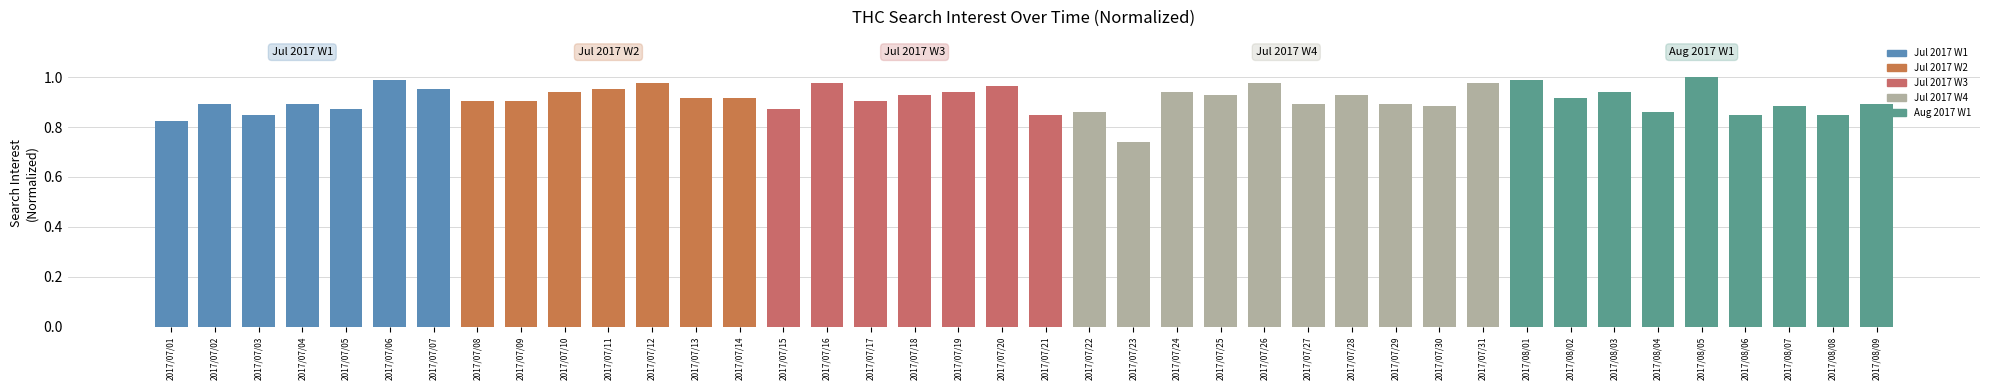

What is the change in value from 2017/07/22 to 2017/08/03?

+0.1